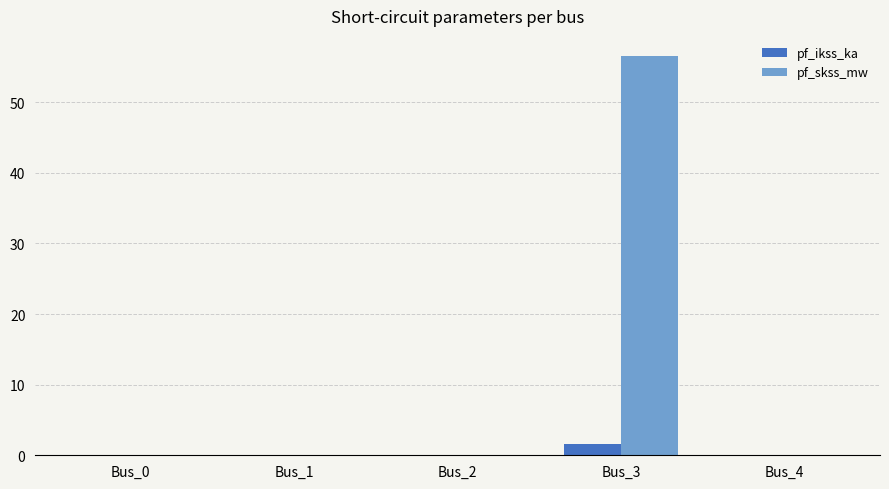

Which series has the largest total across all categories?

pf_skss_mw